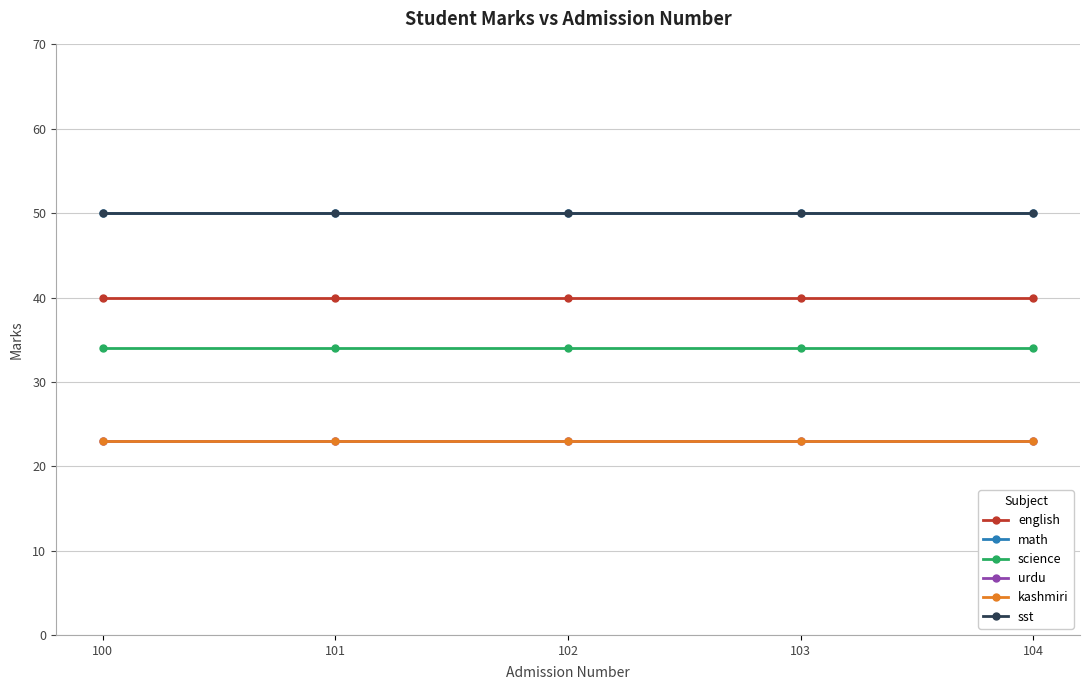

How many lines are shown in the chart?

6